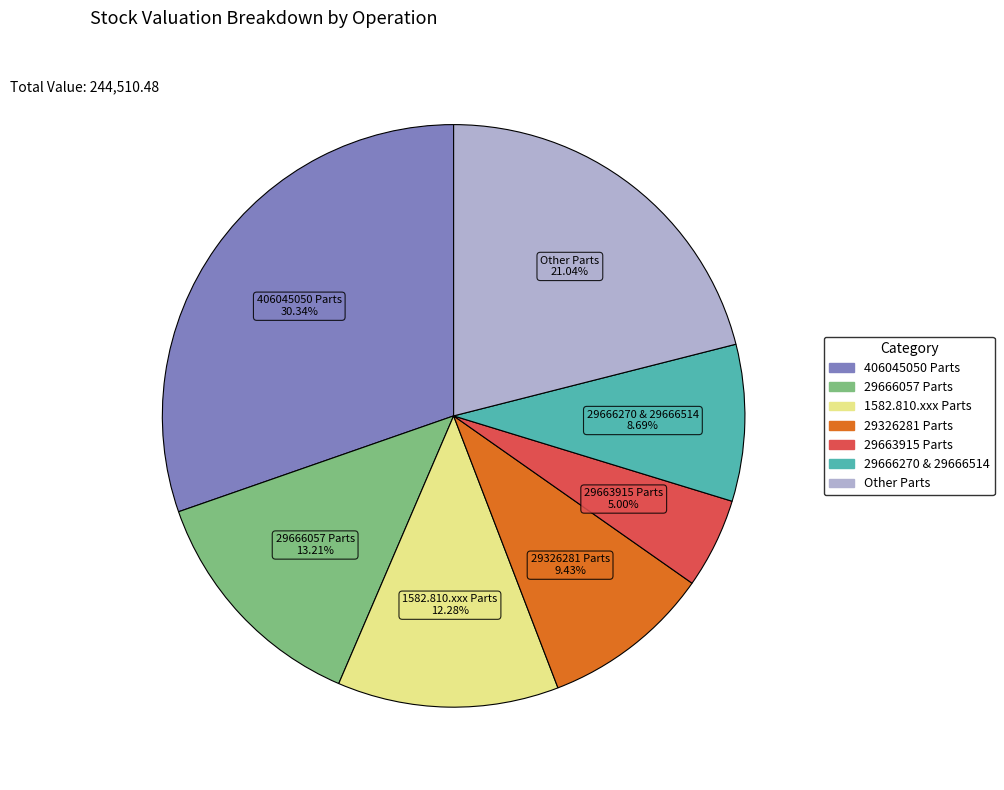

Count the number of slices in the pie.

7